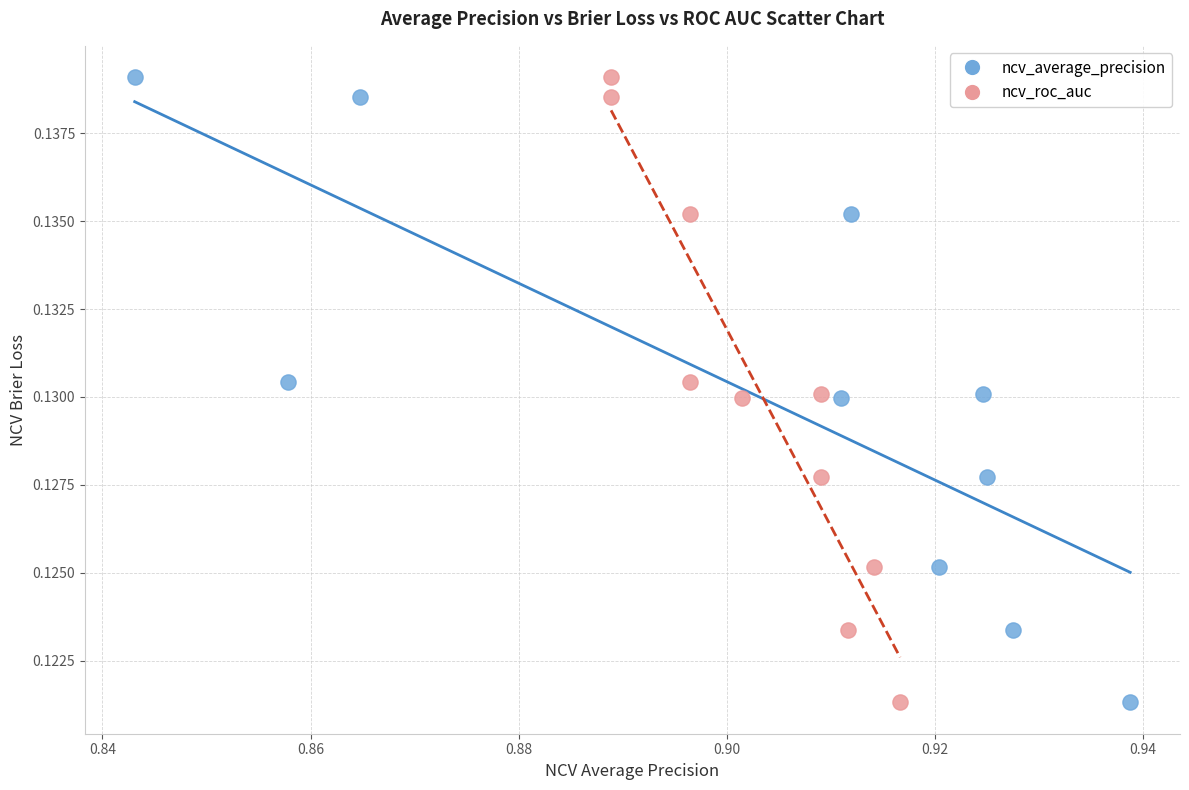

What are all the series names shown in the legend?

ncv_average_precision, ncv_roc_auc